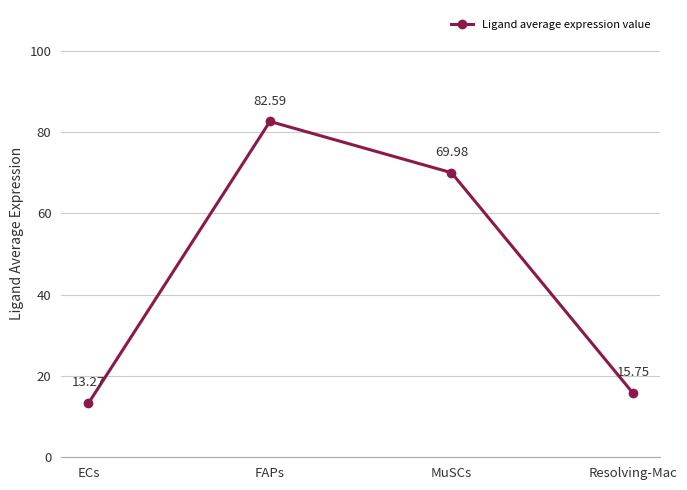

What is the ratio of the value at MuSCs to the value at Resolving-Mac?

4.4